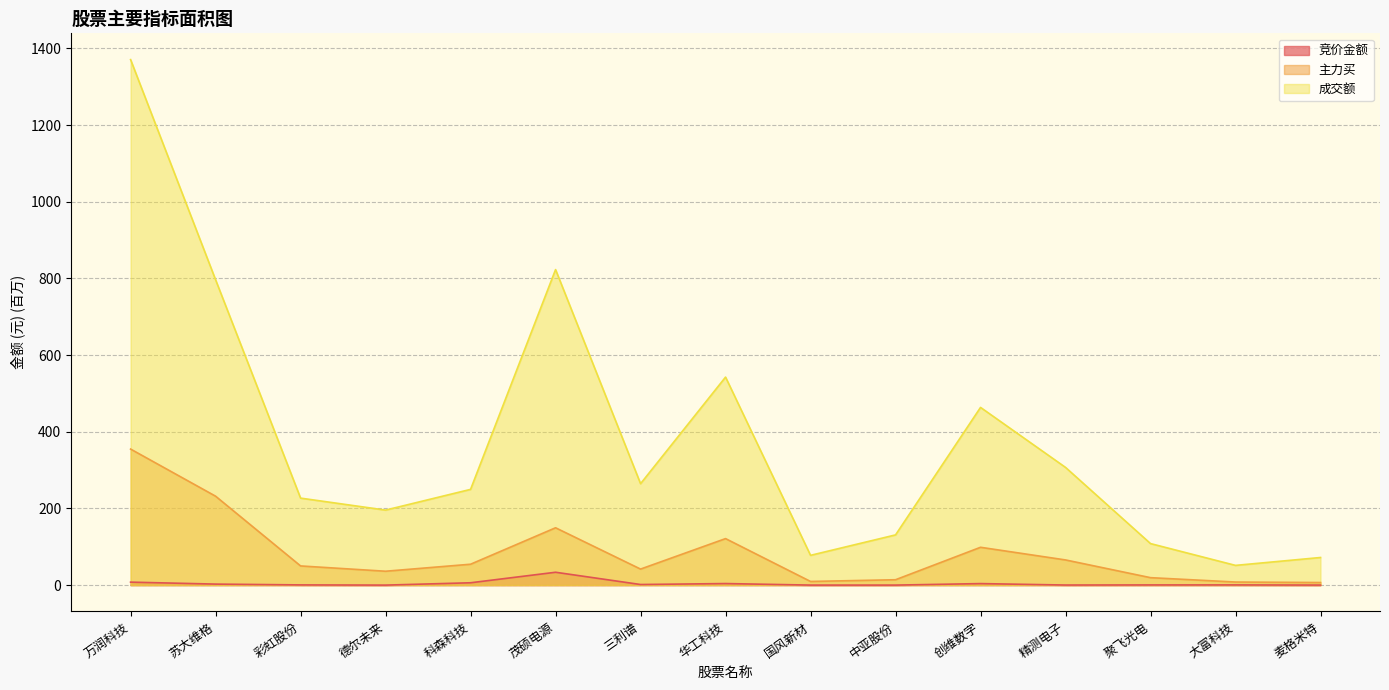

How many lines are shown in the chart?

3